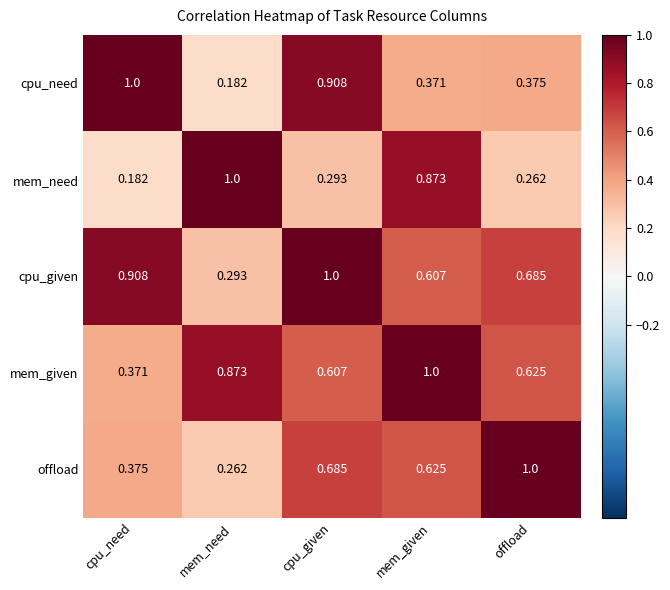

At offload, list the series in order from smallest to largest.

mem_need, cpu_need, mem_given, cpu_given, offload